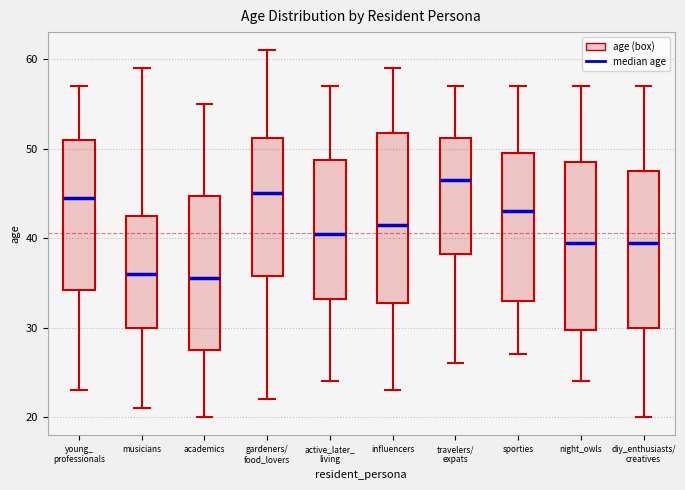

Which box has the highest median line?

travelers/ expats